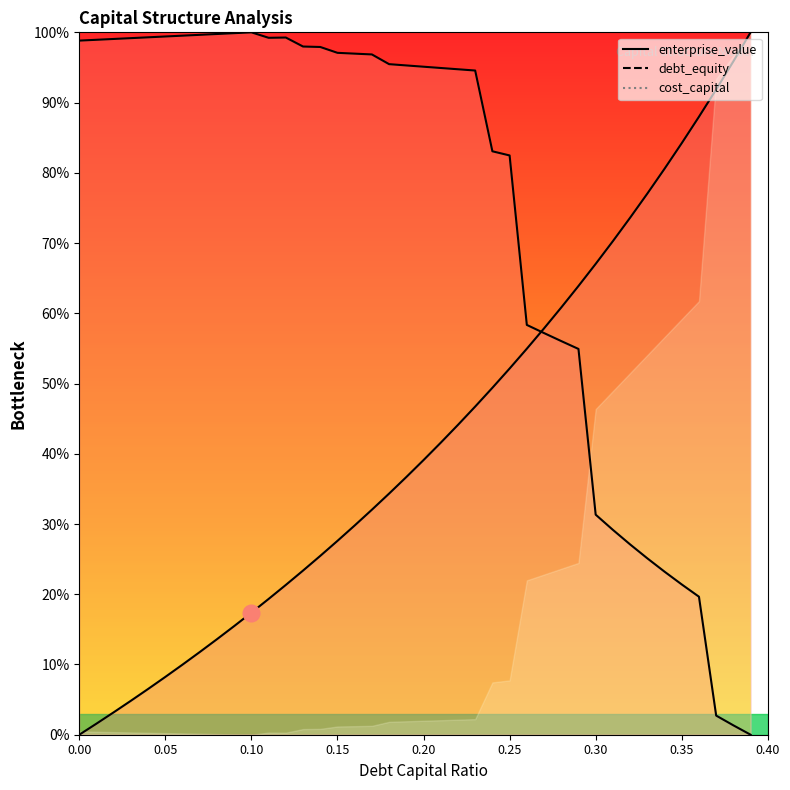

What is the label of the 3rd point from the left?

0.02